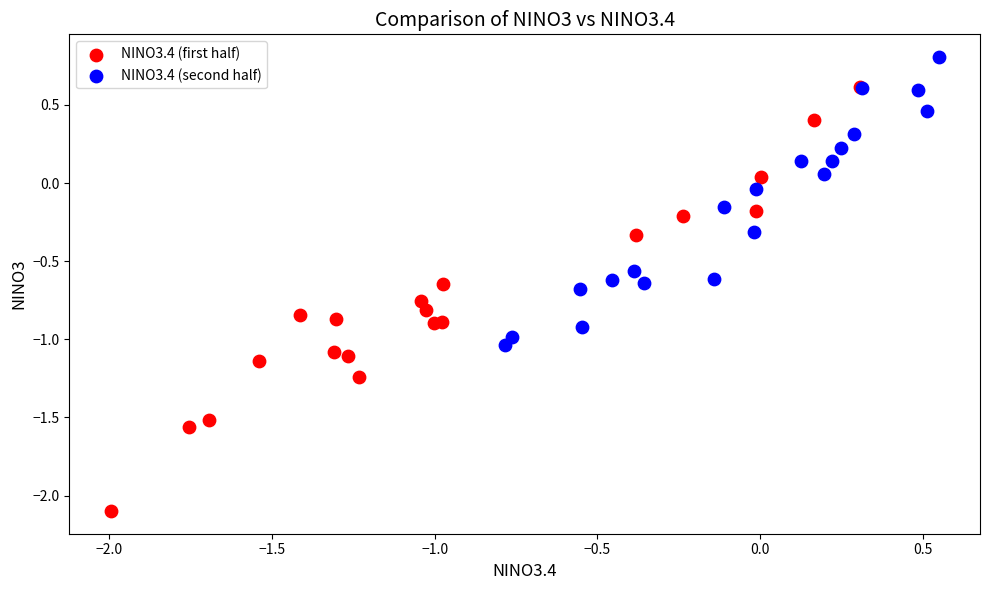

Which series has the largest Y range (max minus min)?

NINO3.4 (first half)